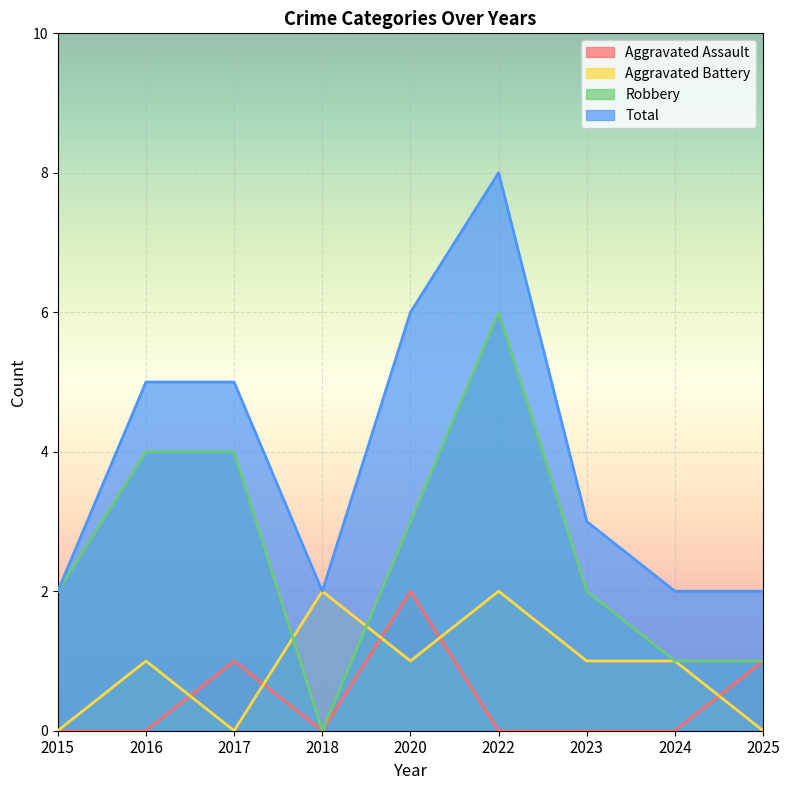

The Total series shows 3 at 2020. True or false?

False